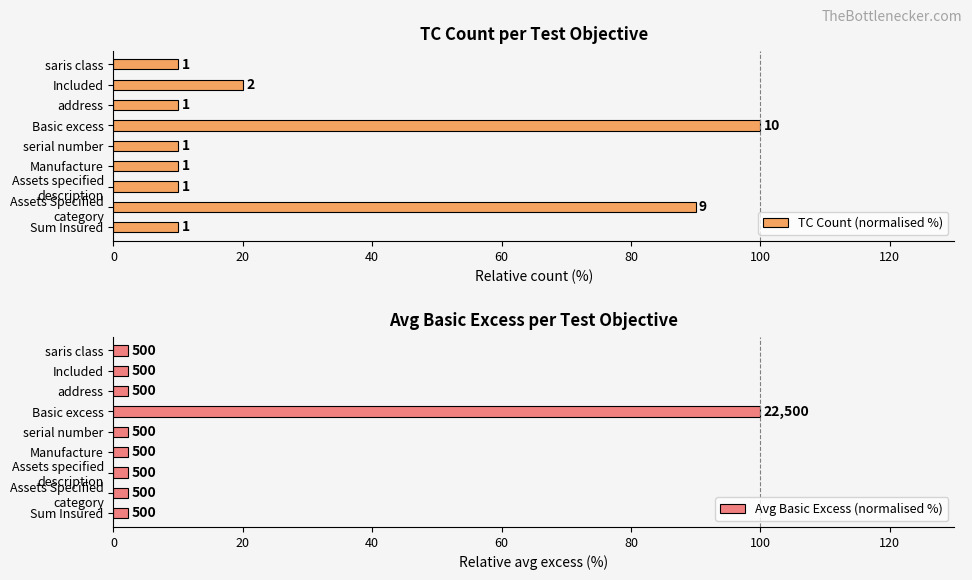

What are all the series names shown in the legend?

TC Count (normalised %), Avg Basic Excess (normalised %)